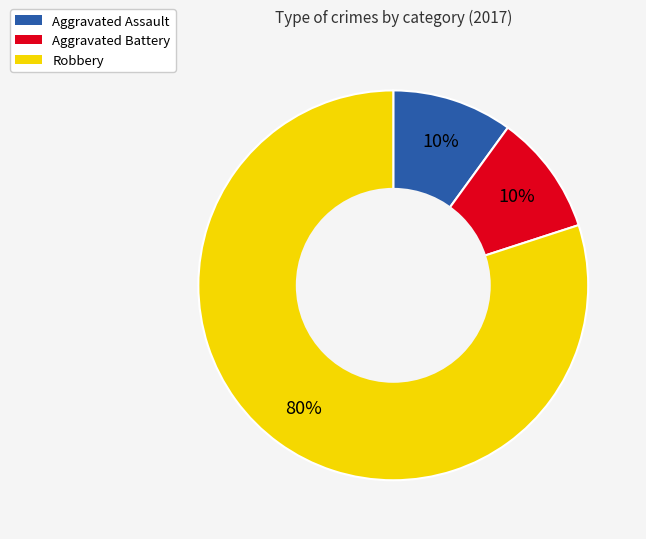

Is it true that Aggravated Battery is 19% of the pie?

False